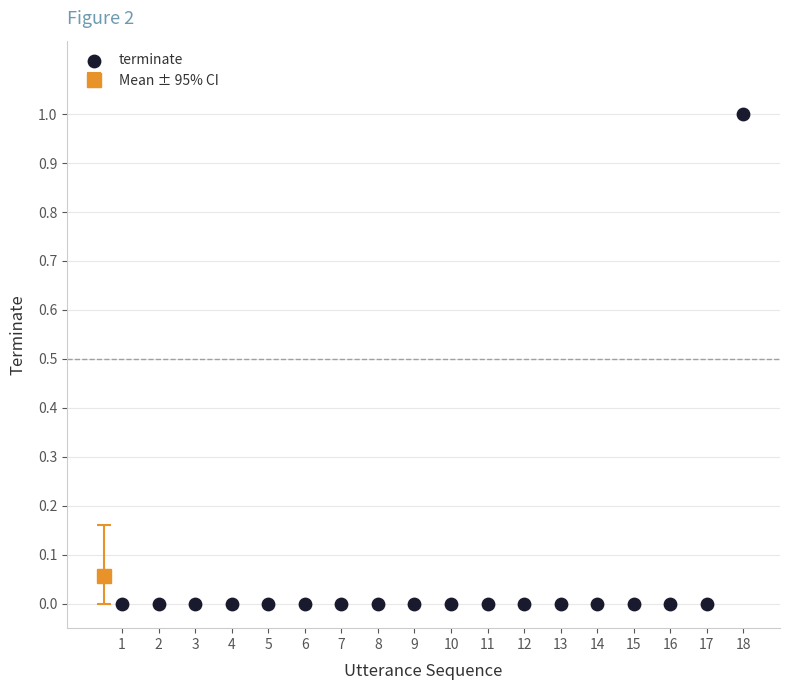

What is the range of X values (max minus min)?

17